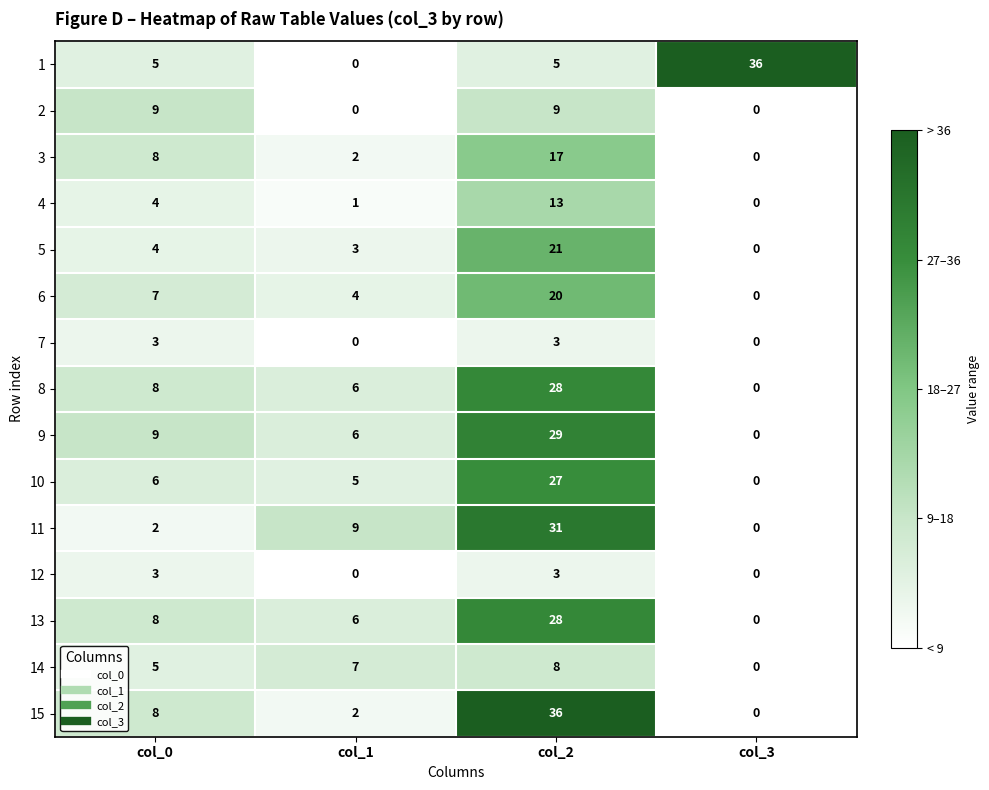

At which category is the sum across all series the highest?

col_2